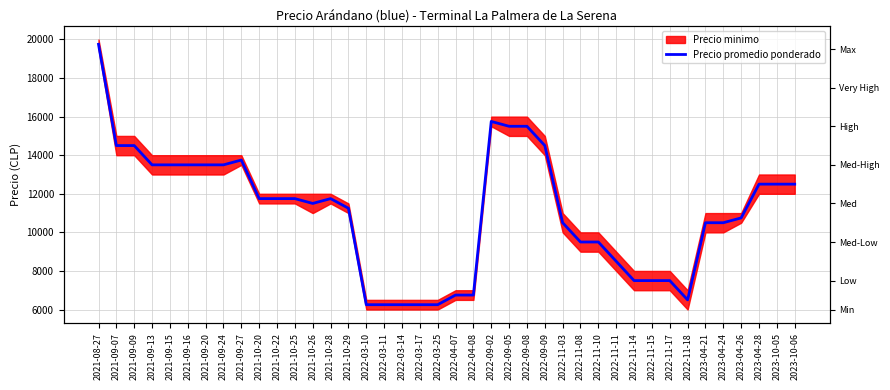

The value at 2023-04-28 is 12500. True or false?

True